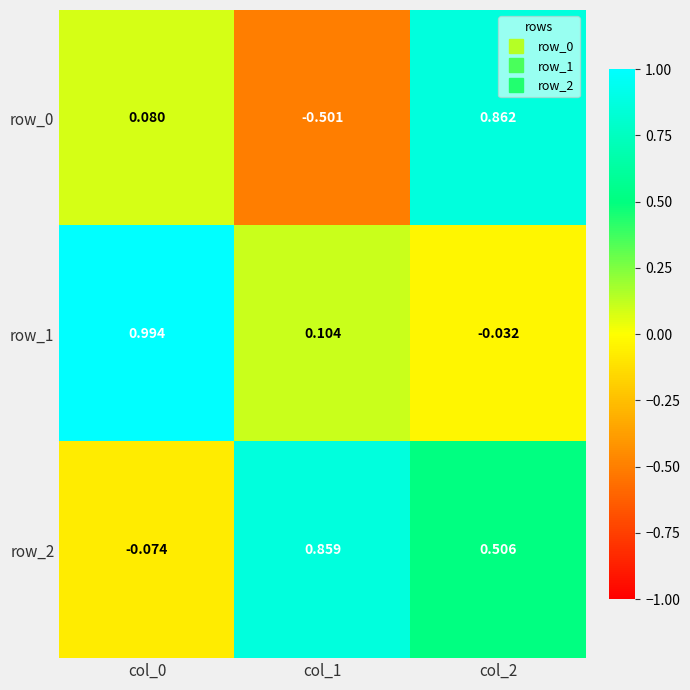

Is the value of row_1 at col_0 greater than the value of row_0 at col_2?

Yes